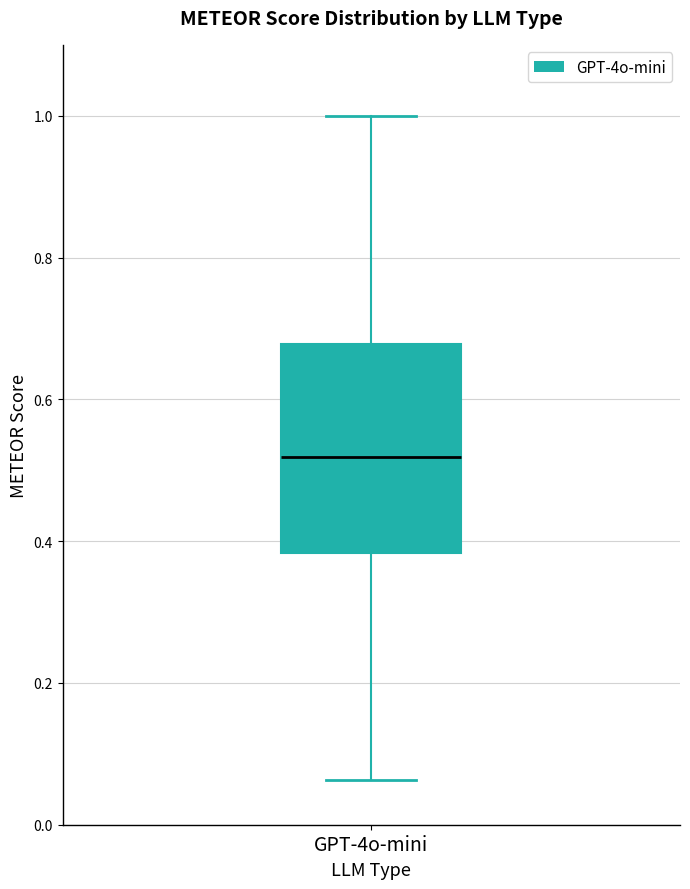

Transcribe this box plot: give where the median line is, the range the box spans, and where the two whiskers end, as read against the y-axis. The values are not printed on the chart, so give them approximately, as read against the axis.

median 0.52, box 0.38 to 0.68, whiskers 0.06 to 1.00